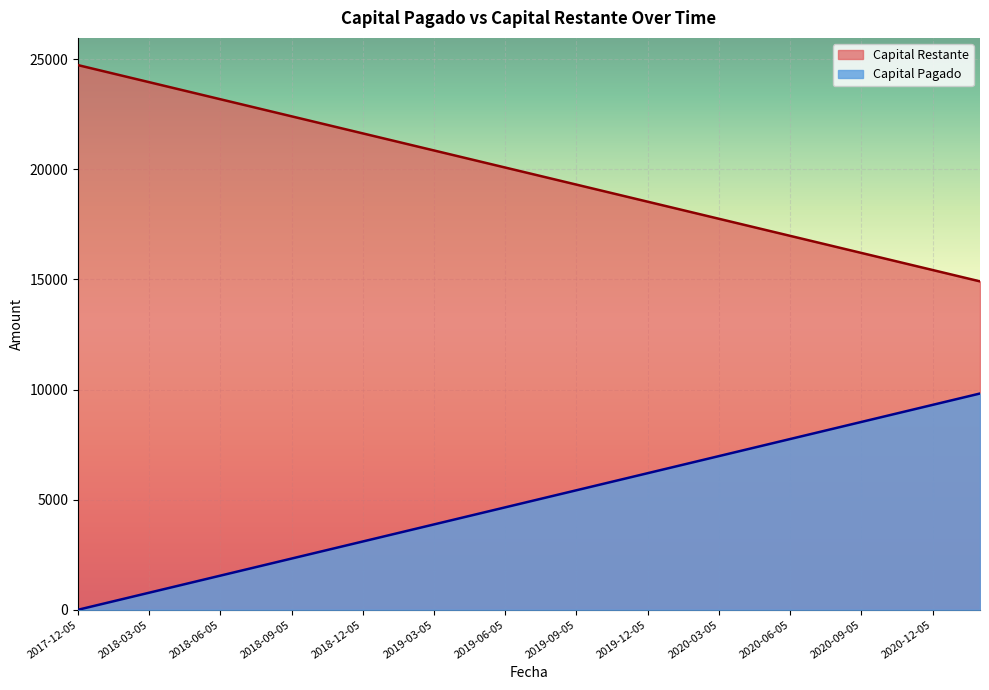

True or false: Capital Restante and Capital Pagado intersect in this chart.

False